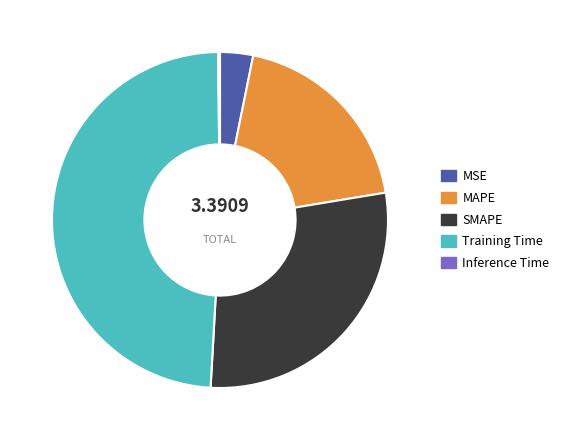

Which category has the biggest portion of the pie?

Training Time